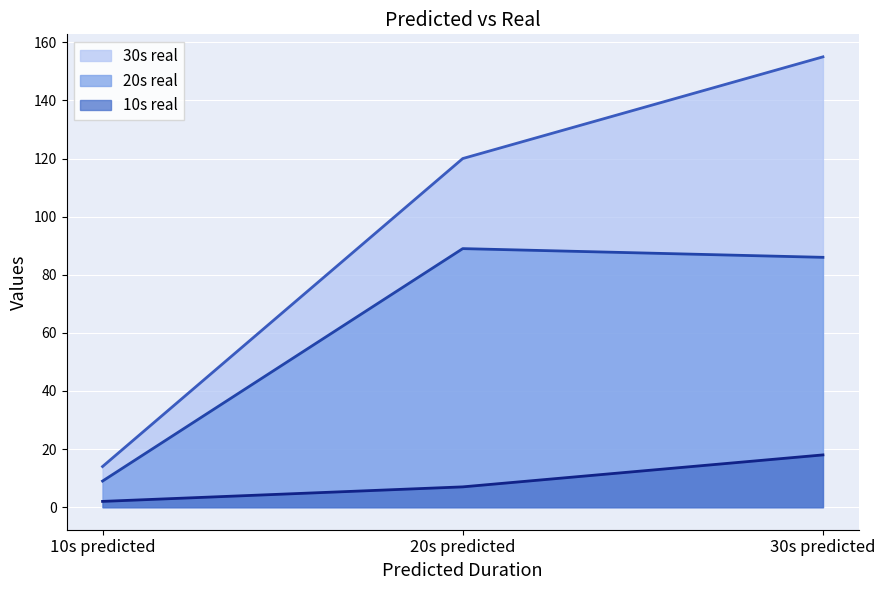

The 30s real series shows 74 at 20s predicted. True or false?

False